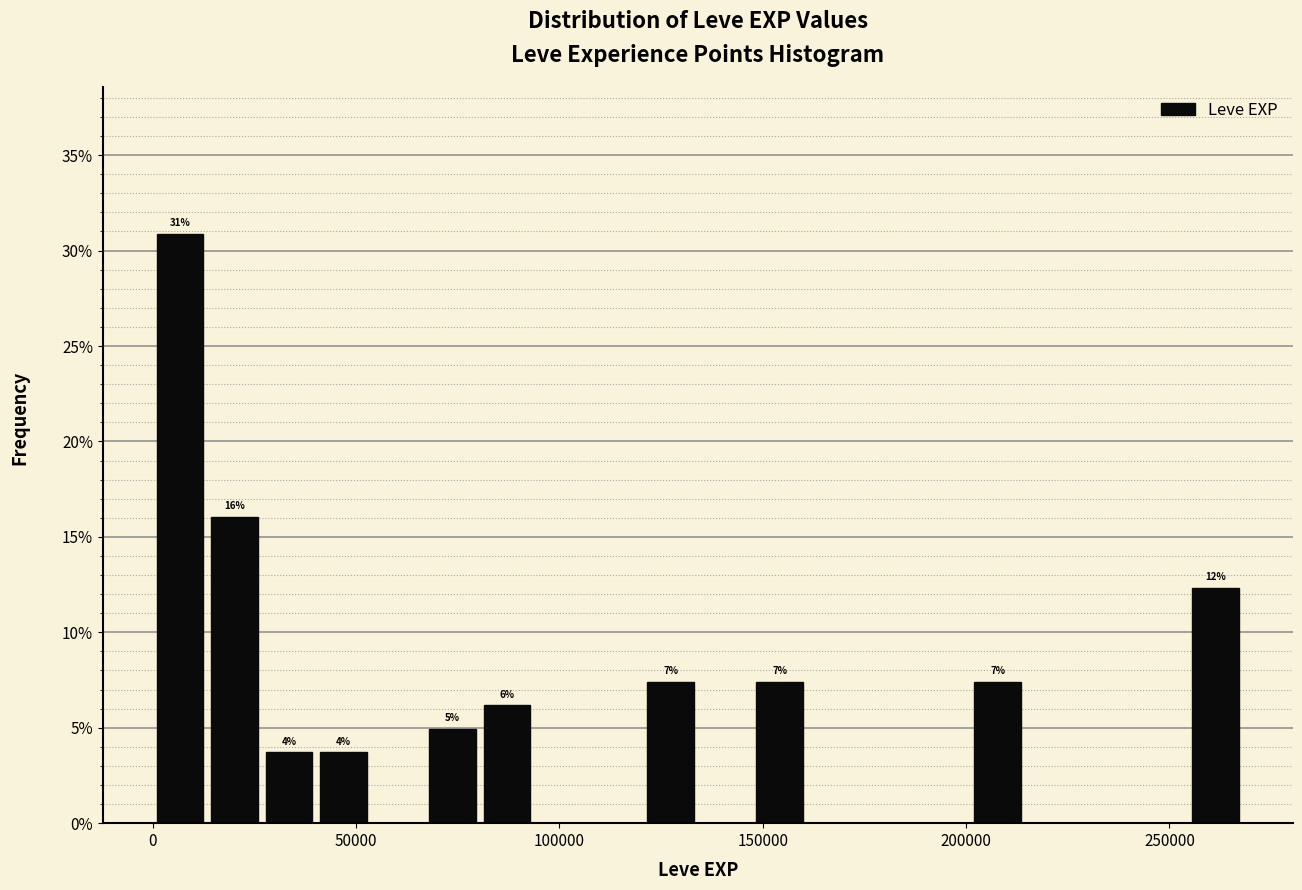

Read against the x-axis, roughly where is the centre of the tallest bar?

5000